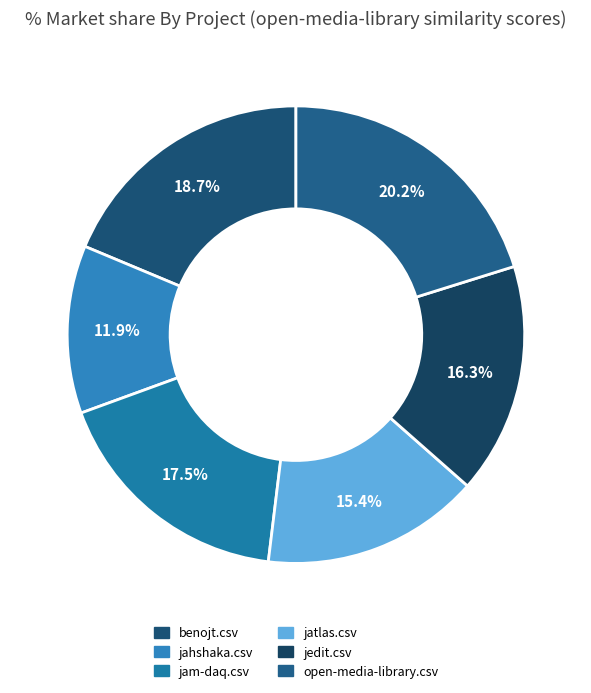

Count the number of slices in the pie.

6